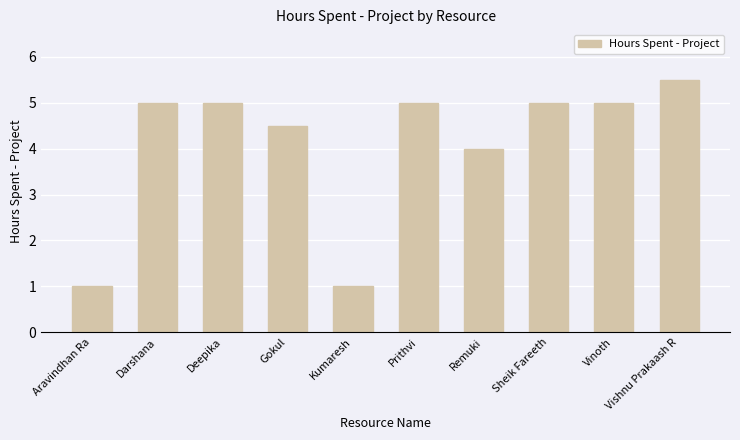

What is the difference between the values at Remuki and Darshana?

1.0